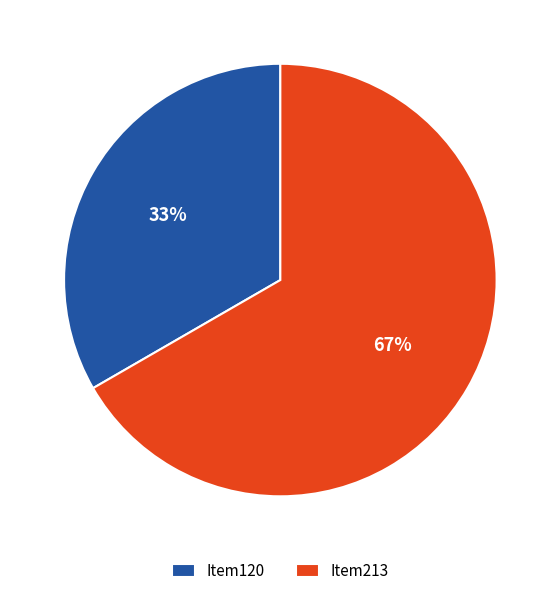

The Item213 slice represents 57% of the pie. True or false?

False